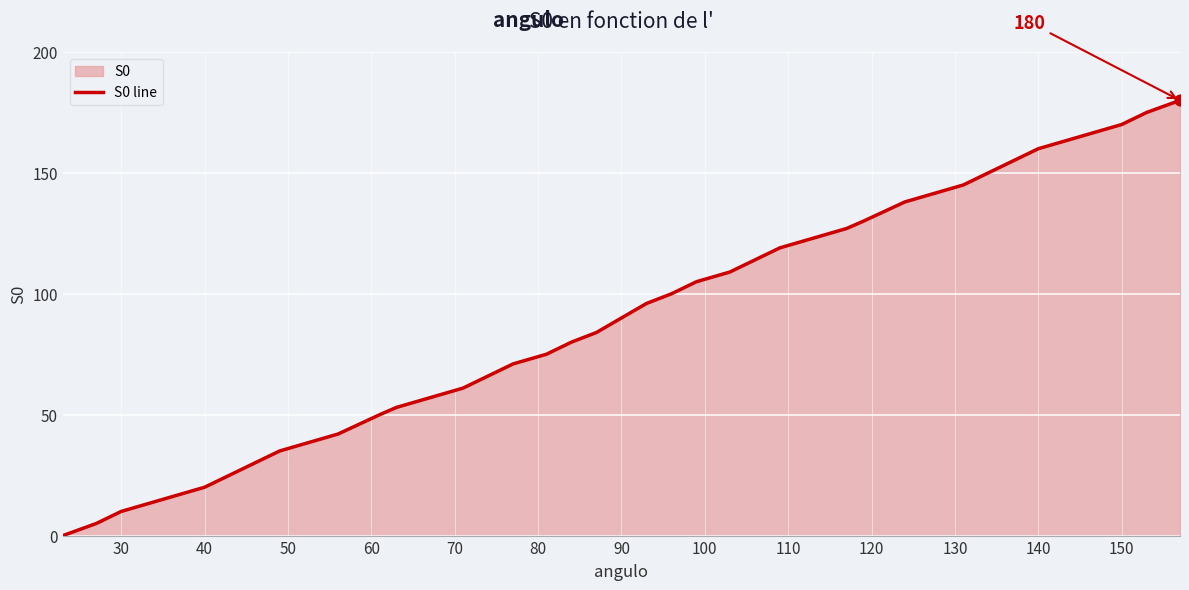

What is the maximum value shown in the chart?

180.0